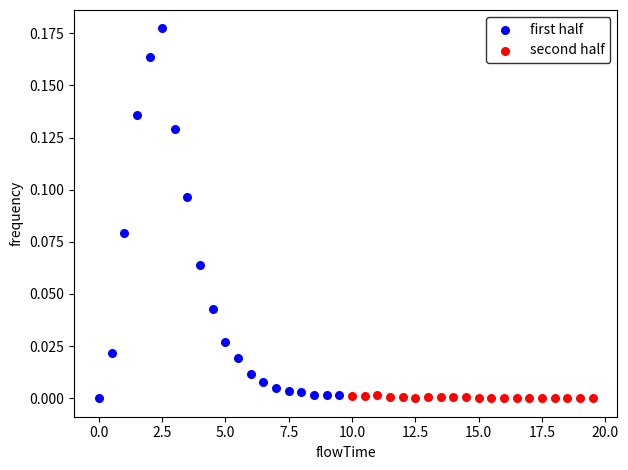

Which series contains the highest Y value?

first half